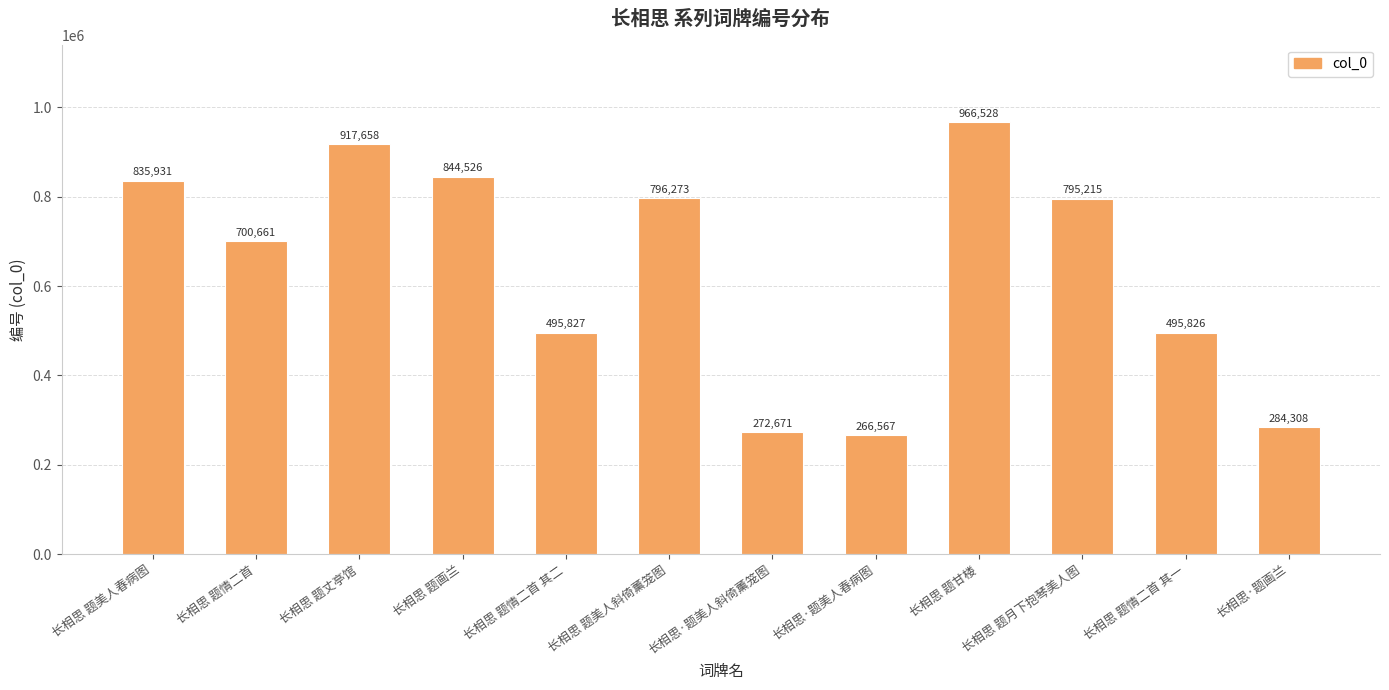

Count the number of data series in this chart.

1